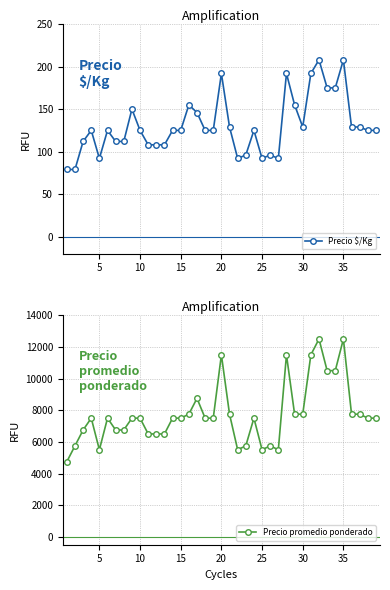

Reading right to left, what are all the values shown in this chart?

Precio $/Kg: 125	125	129	129	208	175	175	208	192	129	155	192	92	96	92	125	96	92	129	192	125	125	146	155	125	125	108	108	108	125	150	112	112	125	92	125	112	79	79
Precio promedio ponderado: 7500	7500	7750	7750	12500	10500	10500	12500	11500	7750	7750	11500	5500	5750	5500	7500	5750	5500	7750	11500	7500	7500	8750	7750	7500	7500	6500	6500	6500	7500	7500	6750	6750	7500	5500	7500	6750	5750	4750